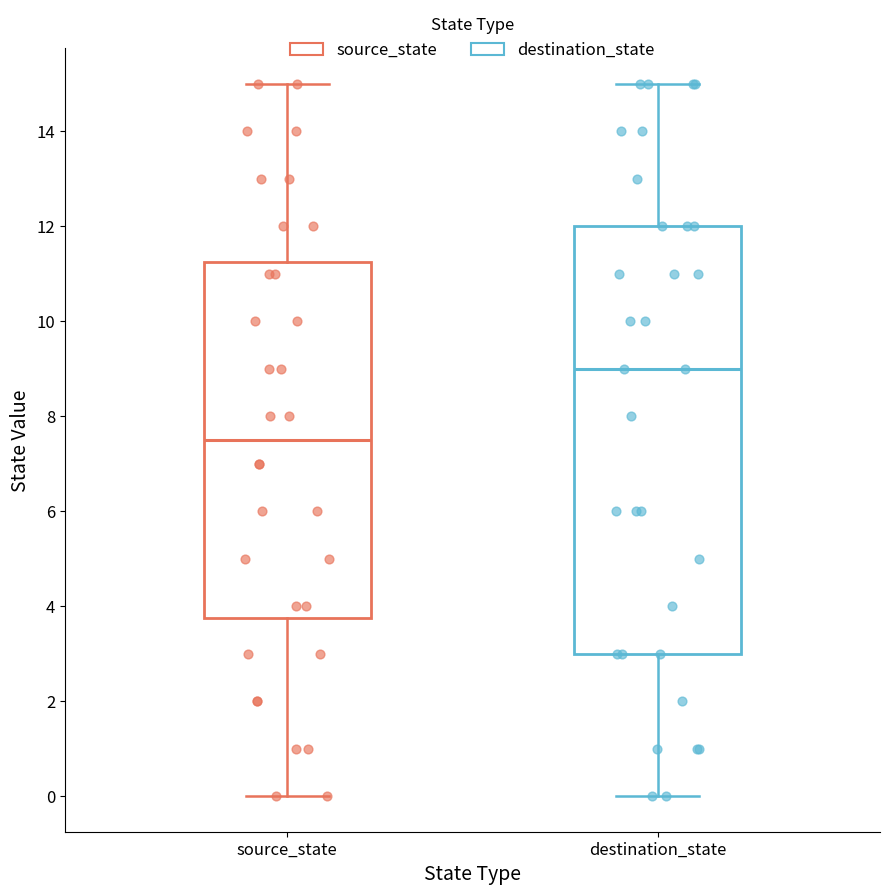

Which box has the lowest median line?

source_state